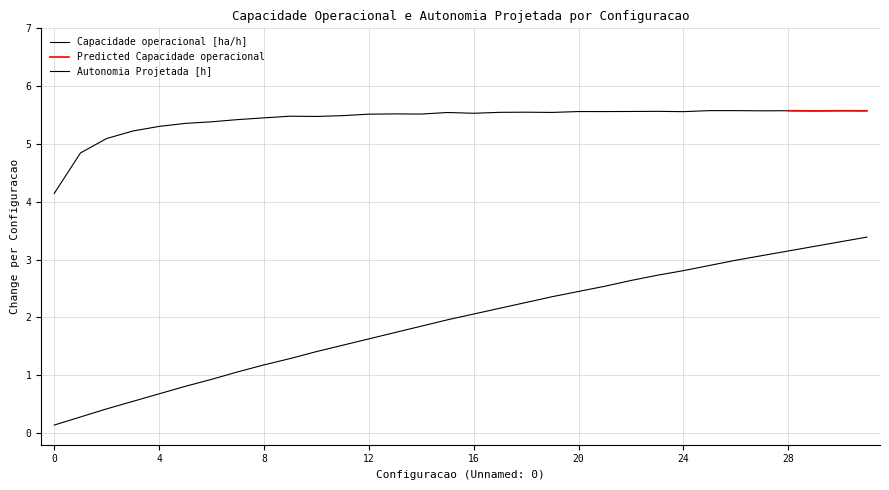

What is the total value across all series at 9?

6.8